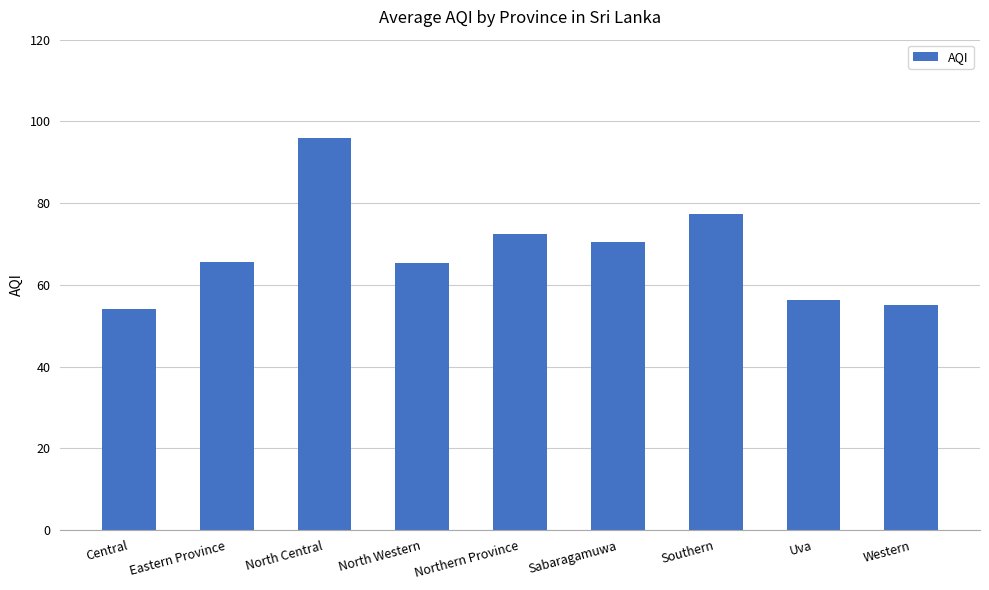

Is it true that the value at North Western is 65.3?

True